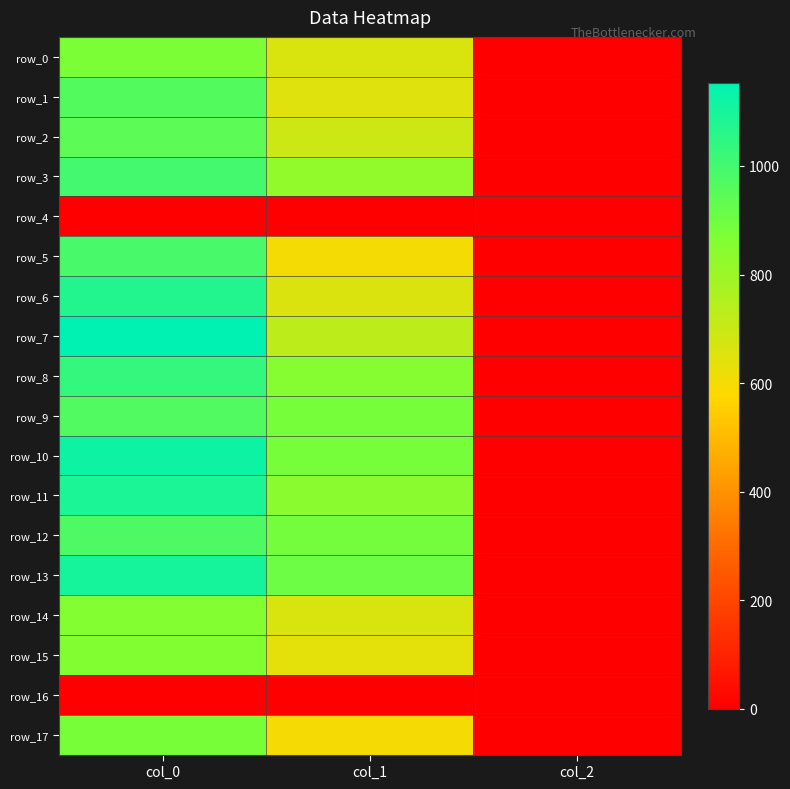

Is it true that row_6 equals 1070.0 at col_0?

True